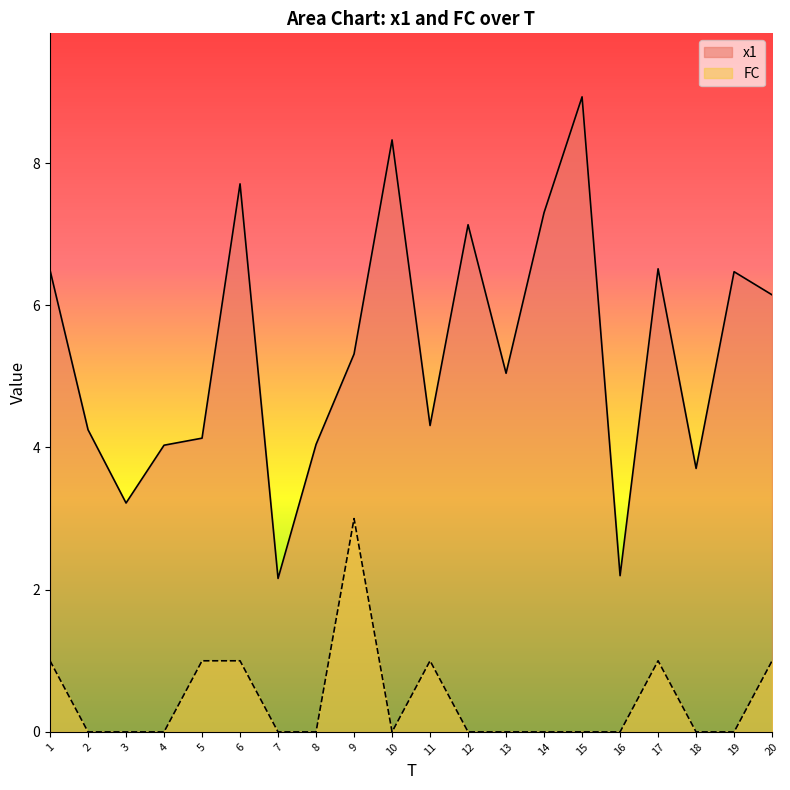

Which category has the highest value in the FC series?

9